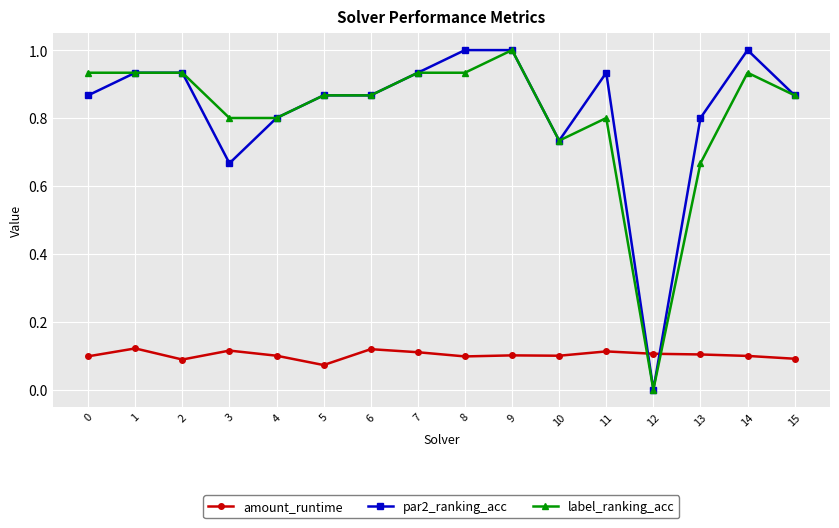

What is the total value across all series at 5?

1.8